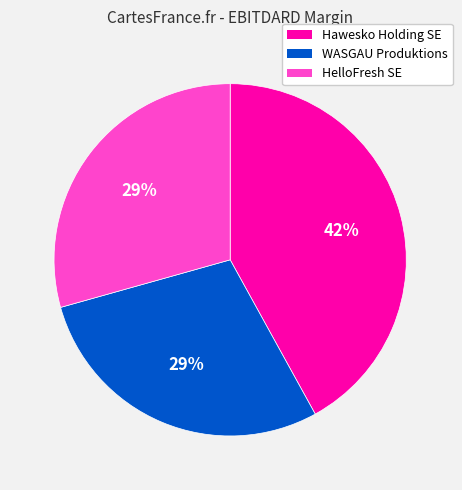

Is there any slice that represents more than half of the pie?

No